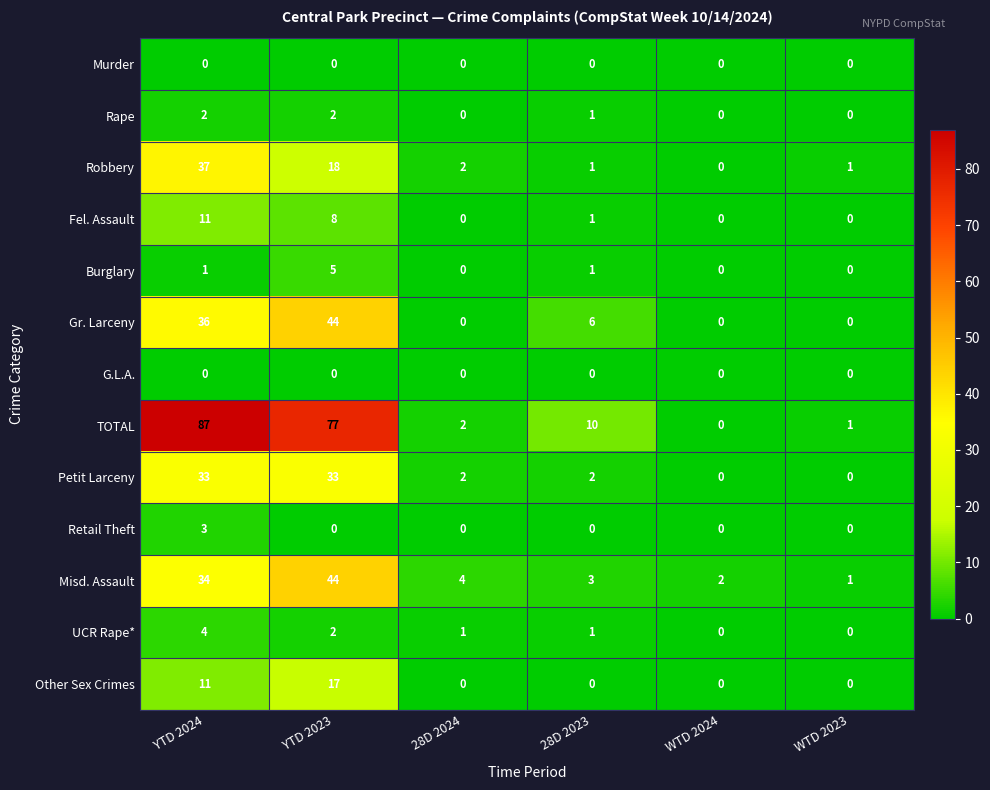

Which series has the largest range (max minus min)?

TOTAL